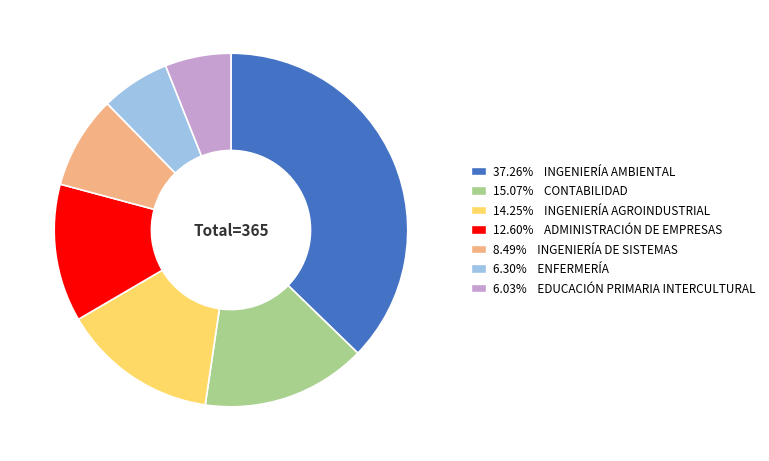

Is there any slice that represents more than half of the pie?

No